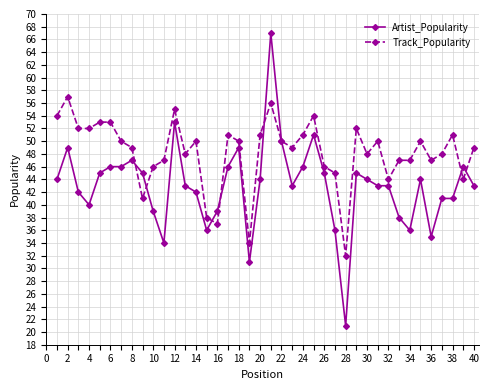

True or false: Track_Popularity has more than 2 interior local peaks.

True